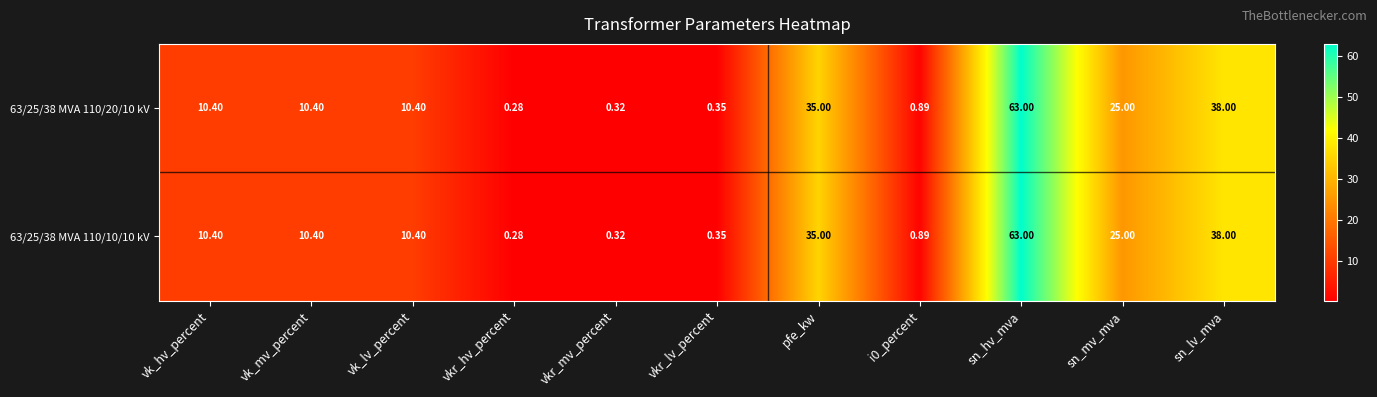

At which label does 63/25/38 MVA 110/20/10 kV reach its minimum?

vkr_hv_percent